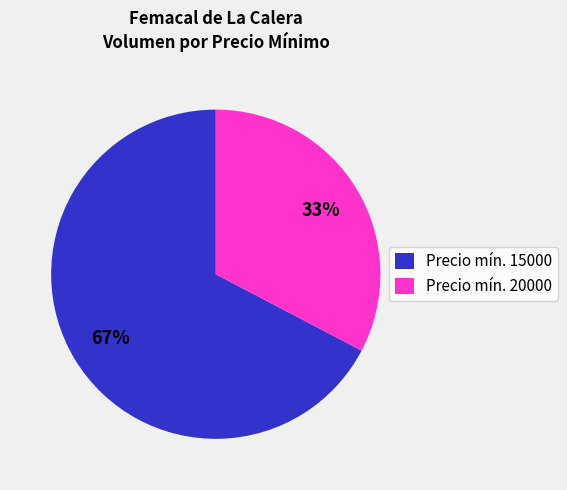

To the nearest percent, what is the average slice percentage?

50%